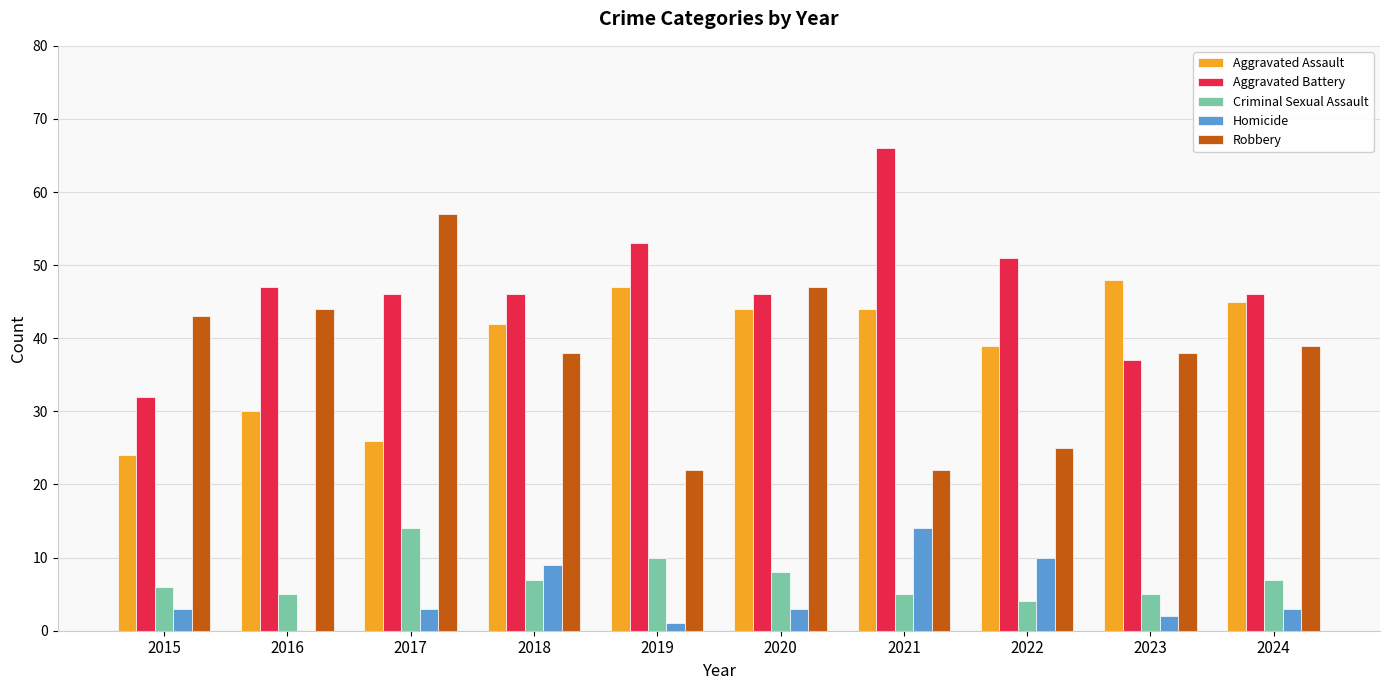

What is the approximate value of Aggravated Battery at 2019?

53